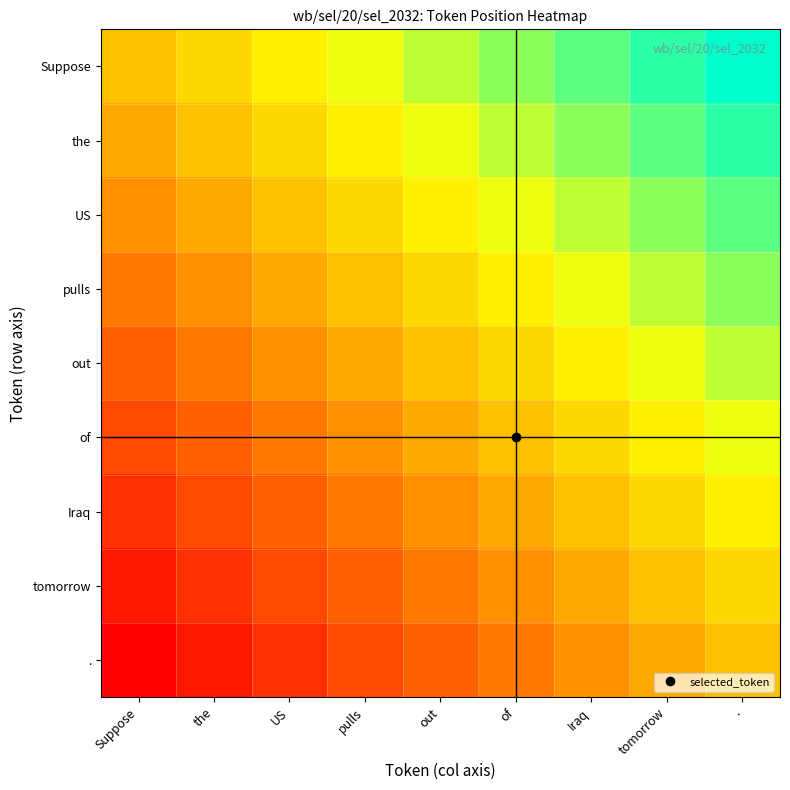

Reading right to left, list all the values displayed in this chart.

Suppose: .=1.0	tomorrow=0.9	Iraq=0.9	of=0.8	out=0.8	pulls=0.7	US=0.6	the=0.6	Suppose=0.5
the: .=0.9	tomorrow=0.9	Iraq=0.8	of=0.8	out=0.7	pulls=0.6	US=0.6	the=0.5	Suppose=0.4
US: .=0.9	tomorrow=0.8	Iraq=0.8	of=0.7	out=0.6	pulls=0.6	US=0.5	the=0.4	Suppose=0.4
pulls: .=0.8	tomorrow=0.8	Iraq=0.7	of=0.6	out=0.6	pulls=0.5	US=0.4	the=0.4	Suppose=0.3
out: .=0.8	tomorrow=0.7	Iraq=0.6	of=0.6	out=0.5	pulls=0.4	US=0.4	the=0.3	Suppose=0.2
of: .=0.7	tomorrow=0.6	Iraq=0.6	of=0.5	out=0.4	pulls=0.4	US=0.3	the=0.2	Suppose=0.2
Iraq: .=0.6	tomorrow=0.6	Iraq=0.5	of=0.4	out=0.4	pulls=0.3	US=0.2	the=0.2	Suppose=0.1
tomorrow: .=0.6	tomorrow=0.5	Iraq=0.4	of=0.4	out=0.3	pulls=0.2	US=0.2	the=0.1	Suppose=0.1
.: .=0.5	tomorrow=0.4	Iraq=0.4	of=0.3	out=0.2	pulls=0.2	US=0.1	the=0.1	Suppose=0.0